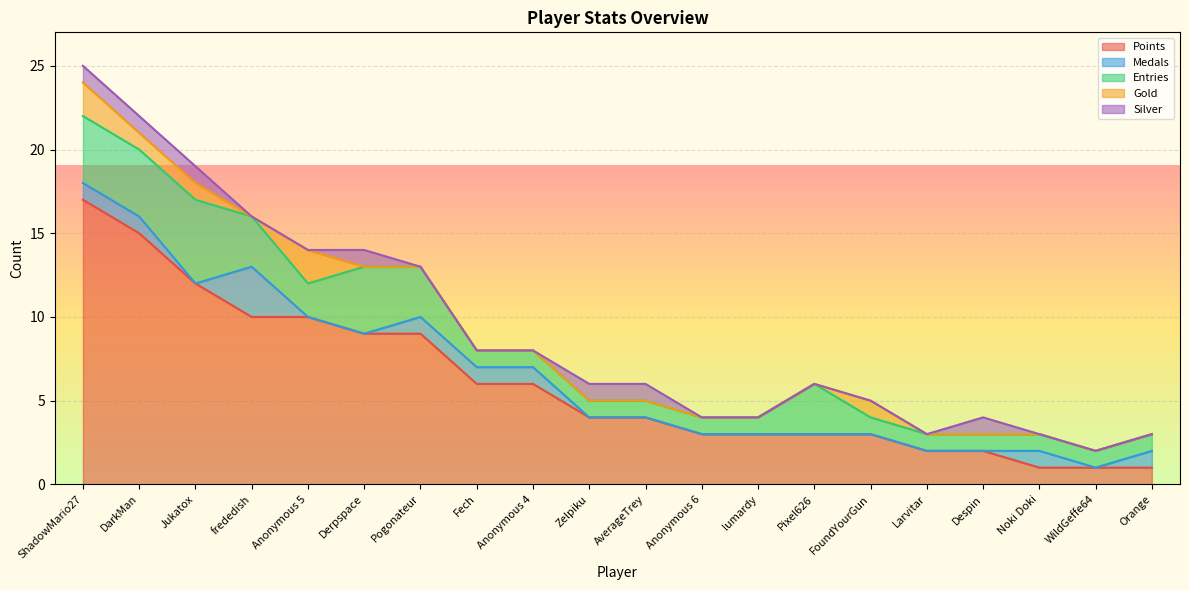

The value of Points at Larvitar is 2. True or false?

True